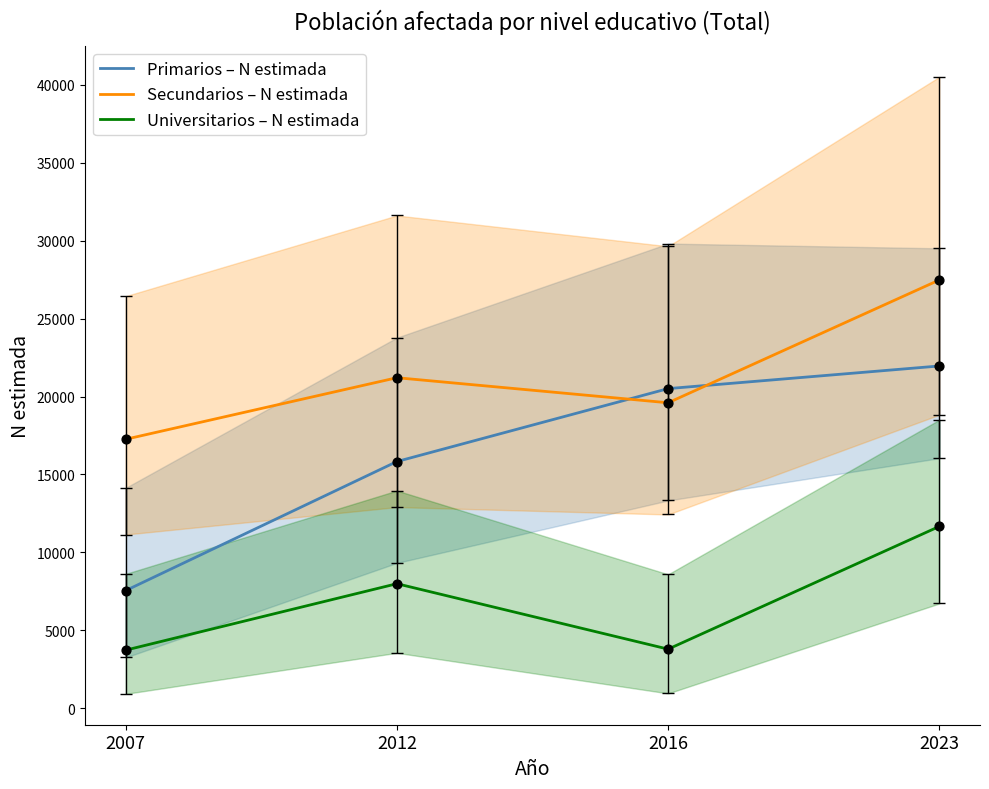

At how many categories does at least one series exceed 13377?

4